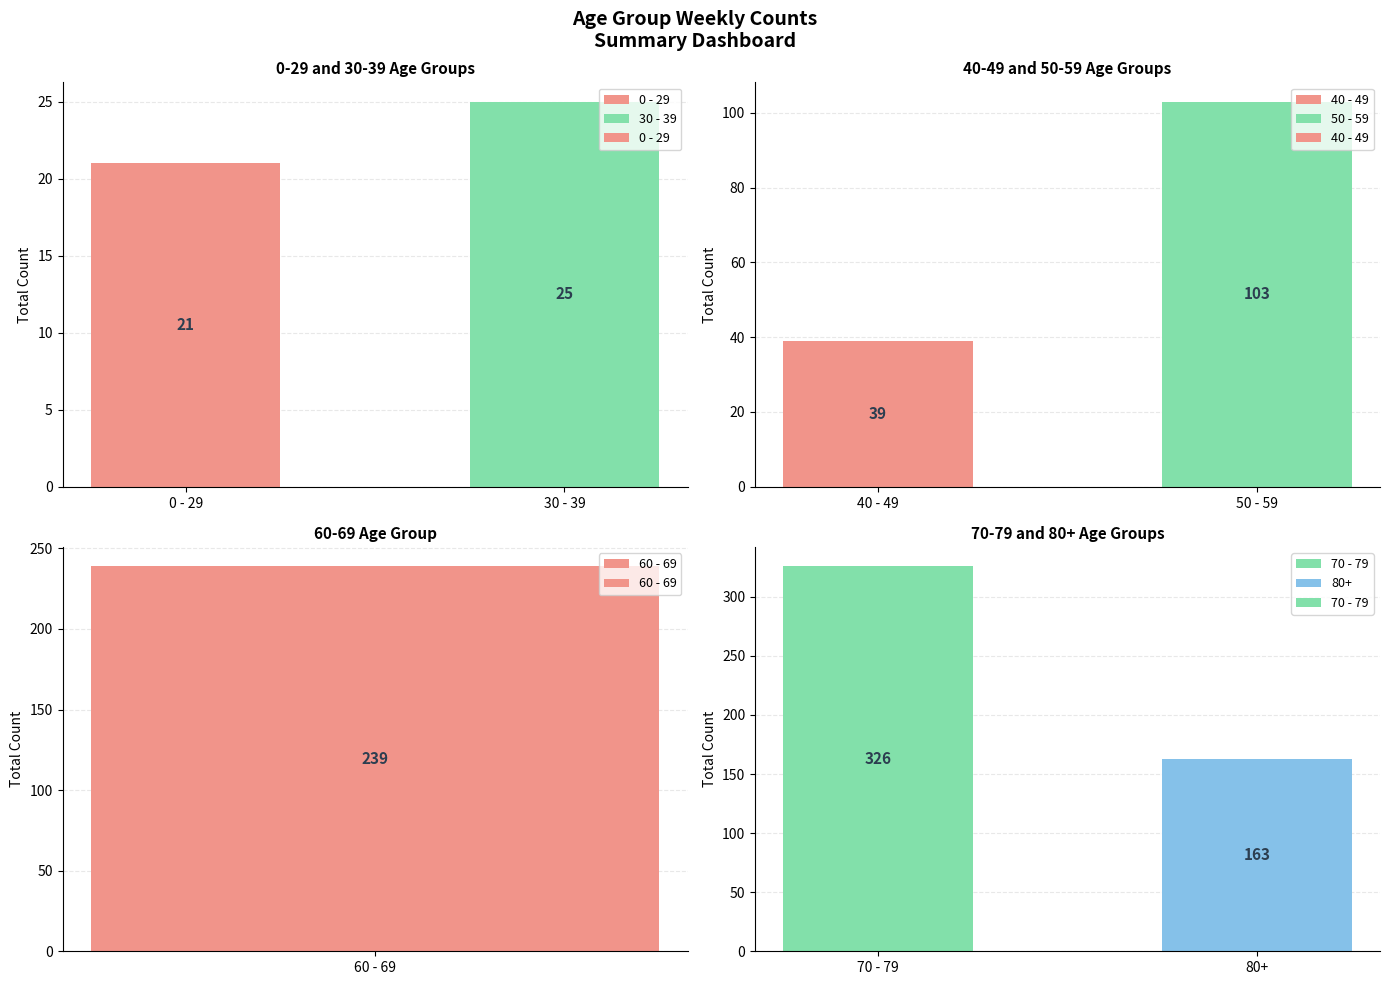

Which series has the largest range (max minus min)?

70 - 79